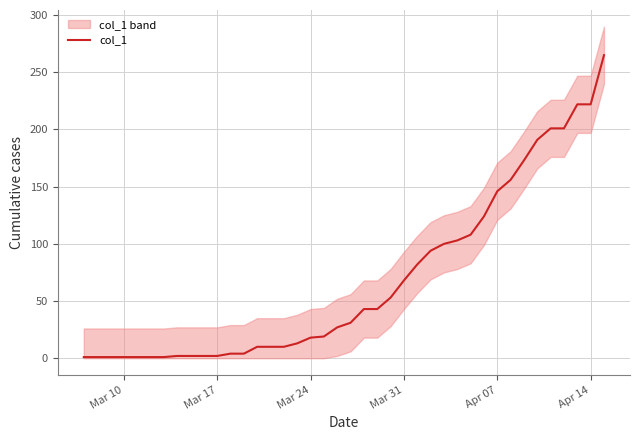

What is the sum of all values?

2756